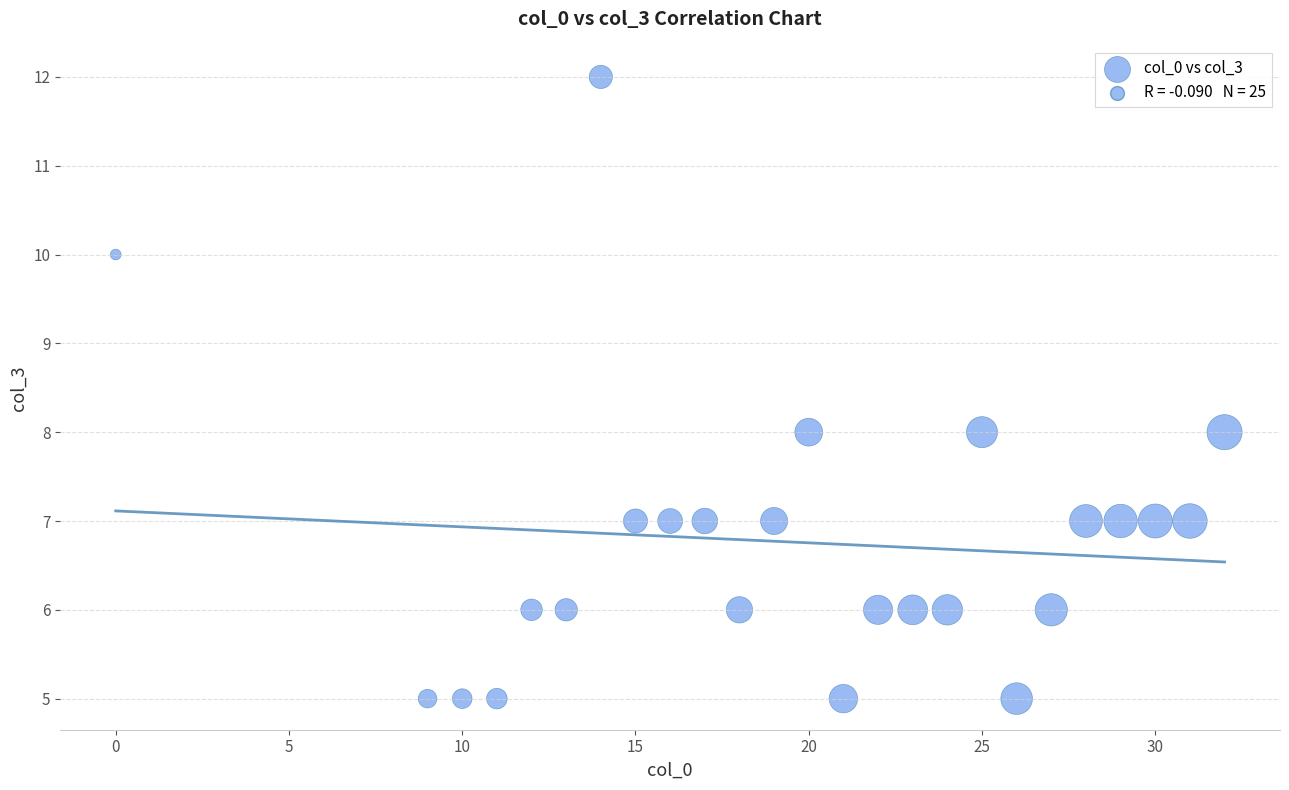

What is the range of Y values (max minus min)?

7